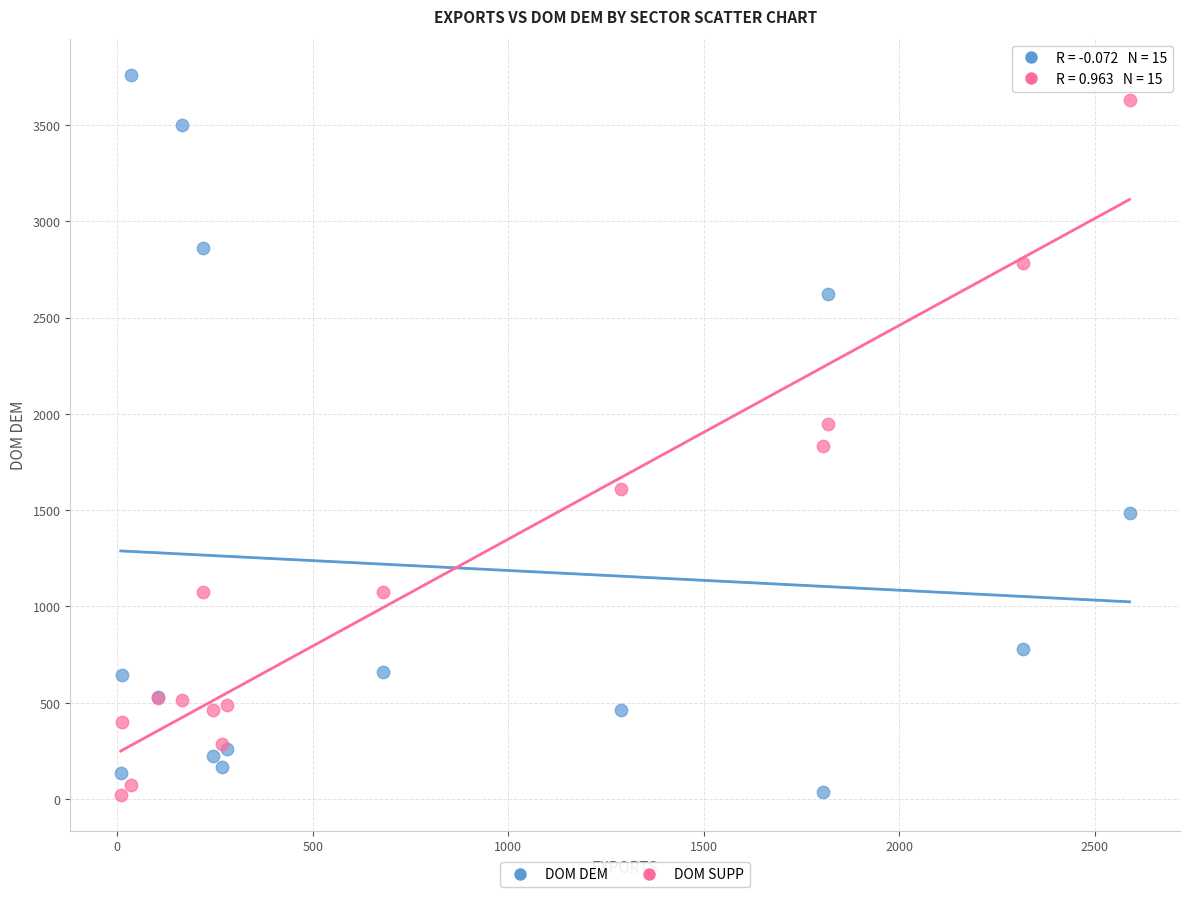

What is the X range (max minus min) for the scatter plot?

2579.4